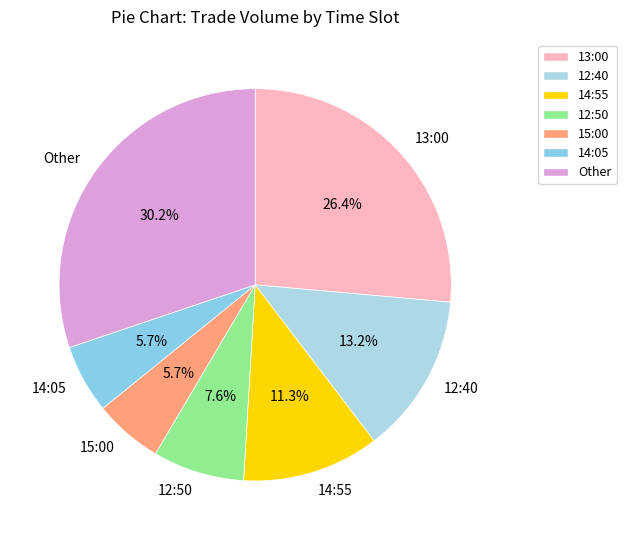

Is there any slice that represents more than half of the pie?

No